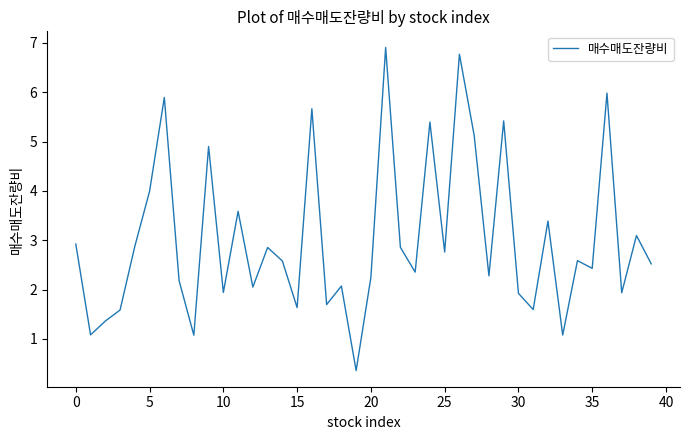

What is the smallest value displayed?

0.4